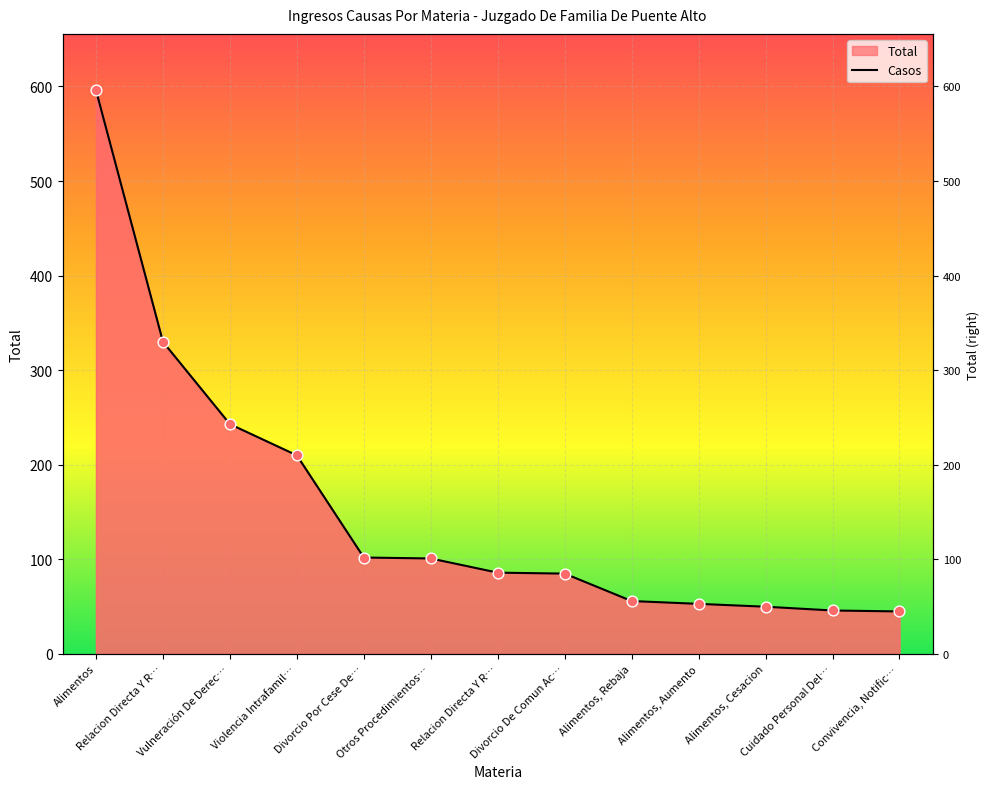

Which has a higher value, Convivencia, Notific… or Alimentos, Rebaja?

Alimentos, Rebaja